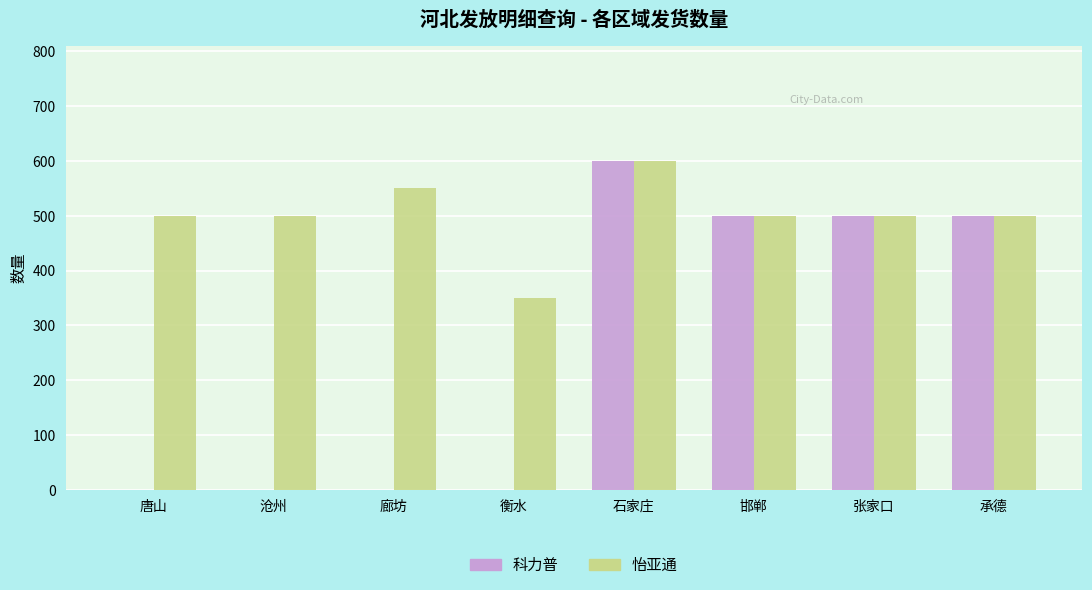

Which category has the highest value across all series?

石家庄